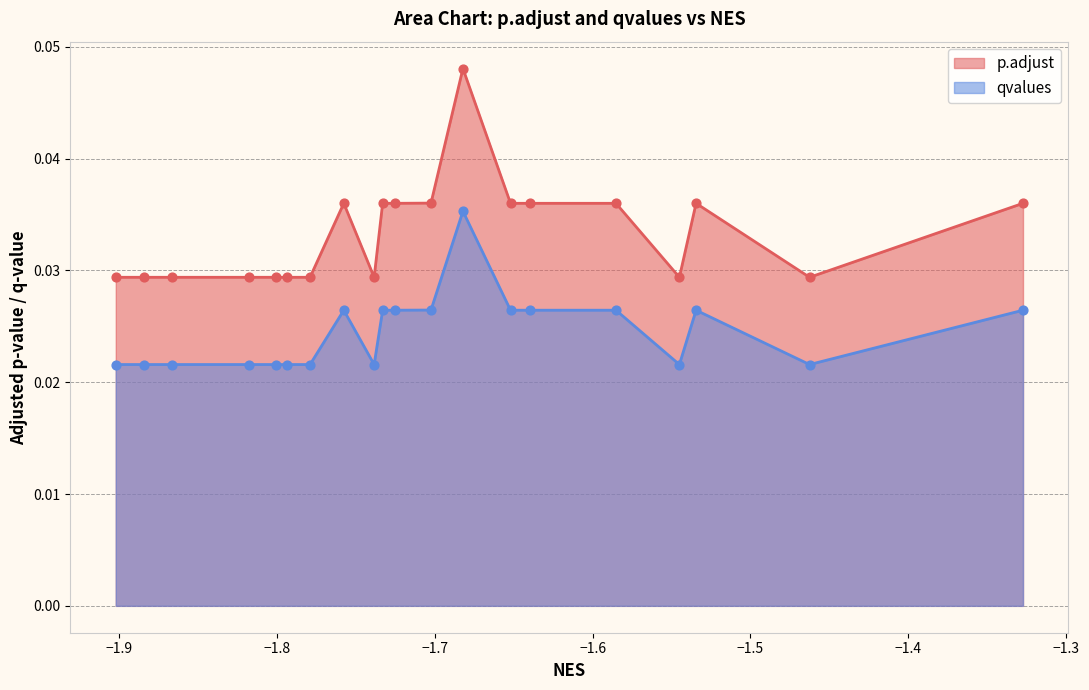

Which series has the largest total across all categories?

p.adjust